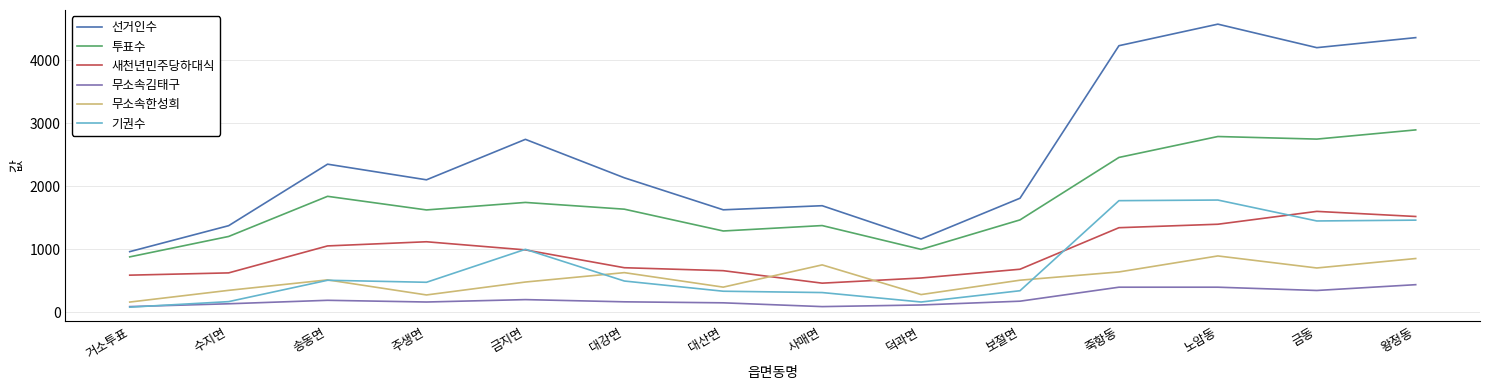

The value of 기권수 at 금지면 is 442. True or false?

False